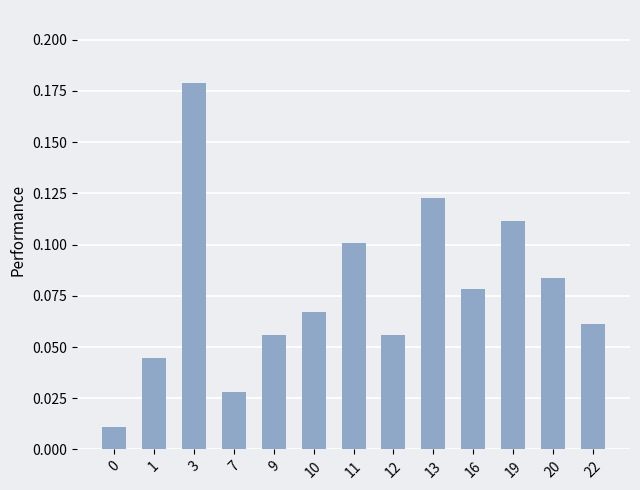

Between 19 and 1, which is larger?

19